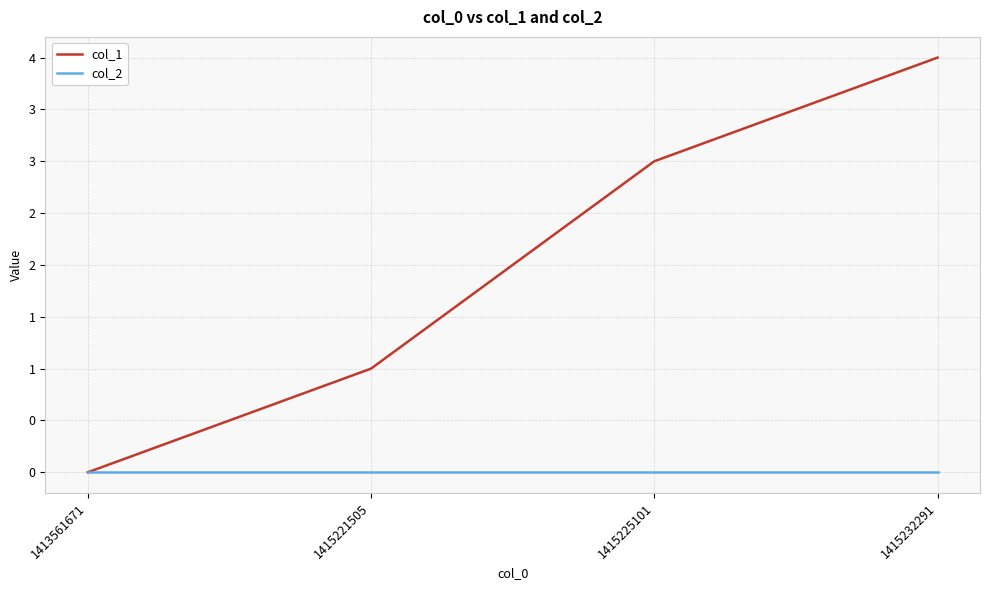

Is it true that col_1 equals 2 at 1415221505?

False